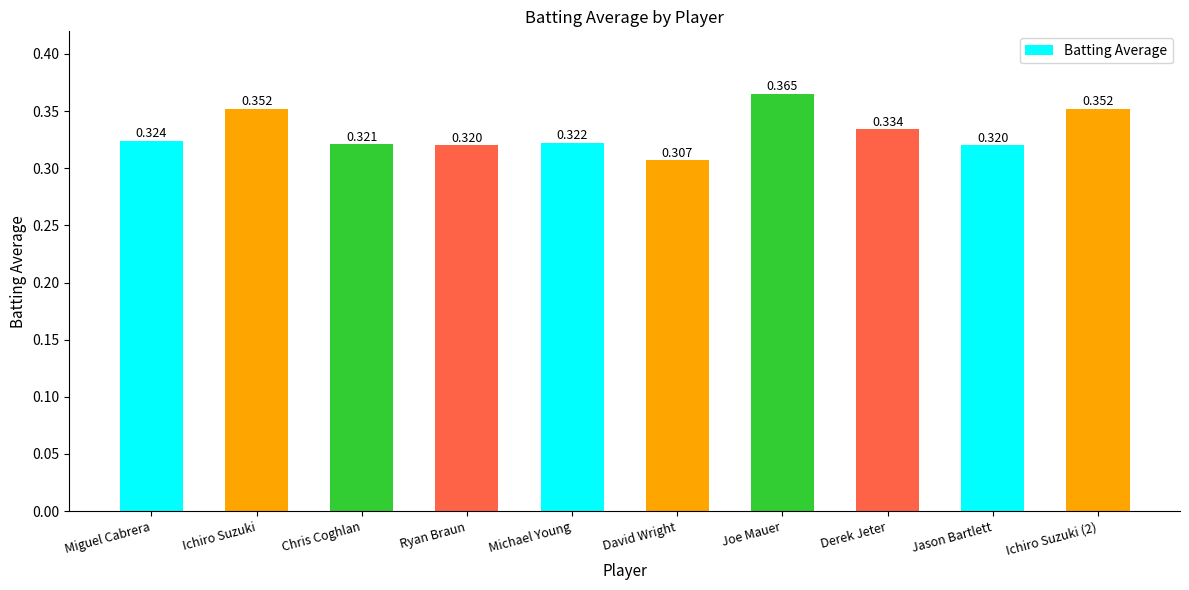

At which category does the chart reach its peak across all series?

Joe Mauer